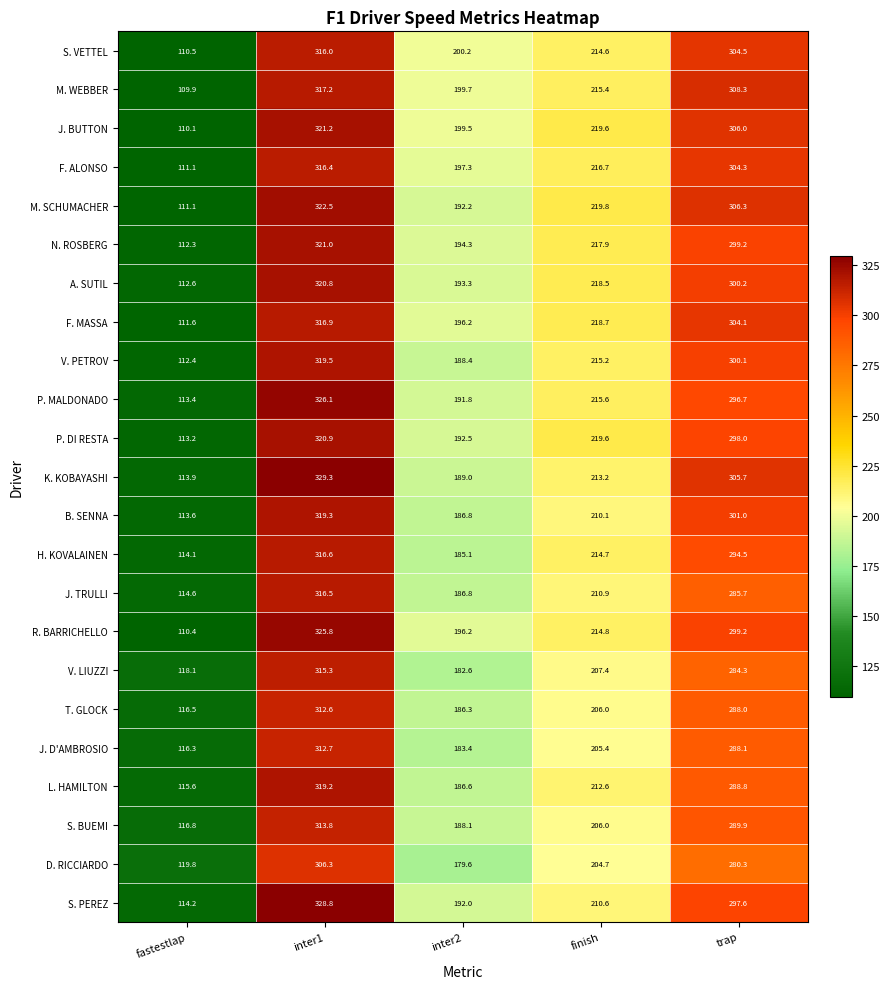

Where is M. WEBBER nearest to the value 213?

finish